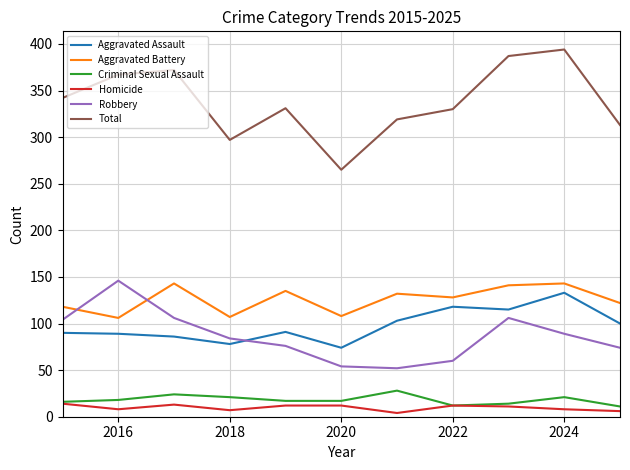

Which series has the widest spread of values?

Total